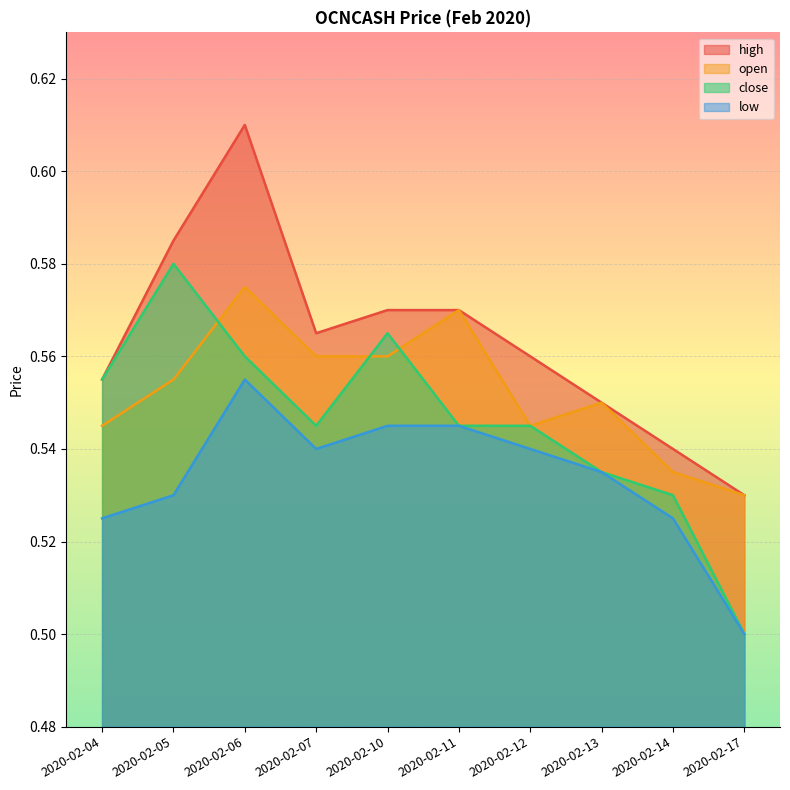

Which has a higher value, 2020-02-14 or 2020-02-17?

2020-02-14